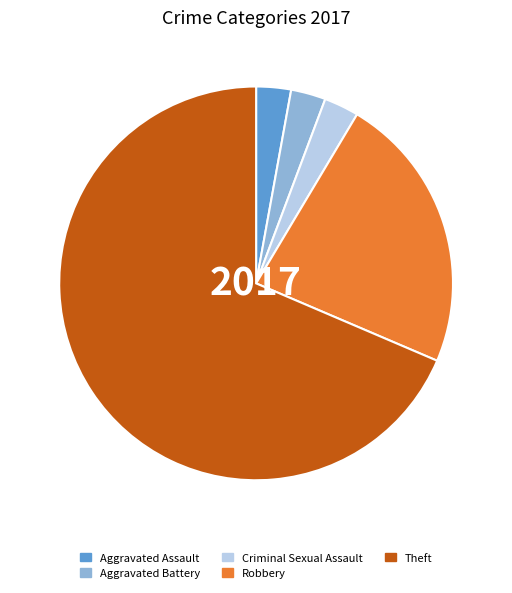

Approximately how many times larger is the value at Theft compared to Aggravated Assault?

24.0